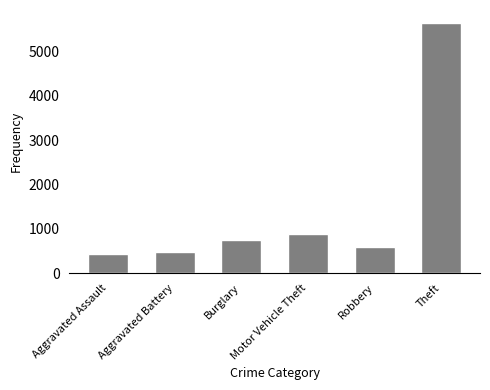

True or false: the data shows 756 at Burglary.

True